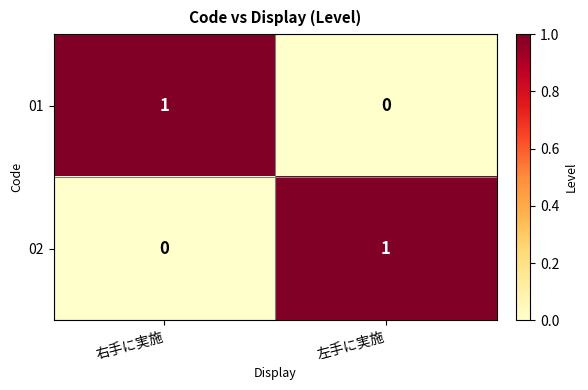

Which category has the highest value in the 01 series?

右手に実施